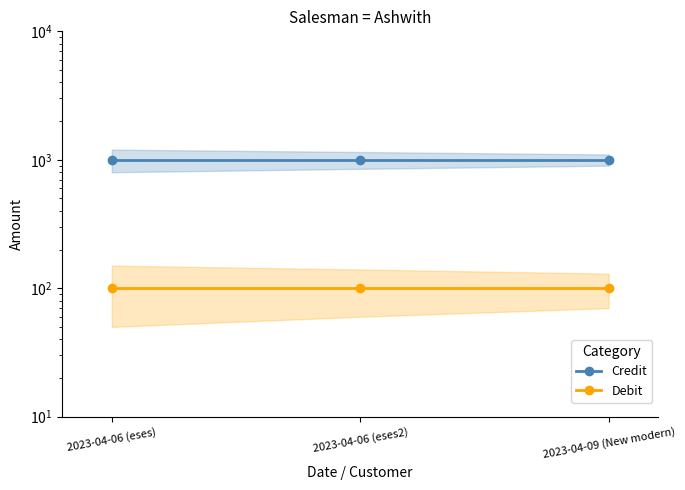

Which has a higher value, 2023-04-06 (eses2) or 2023-04-06 (eses)?

2023-04-06 (eses2)